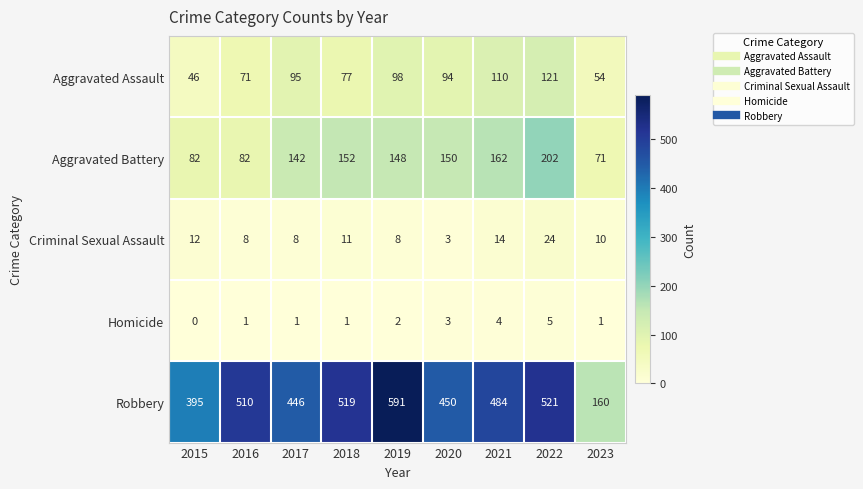

Where is Robbery nearest to the value 375?

2015